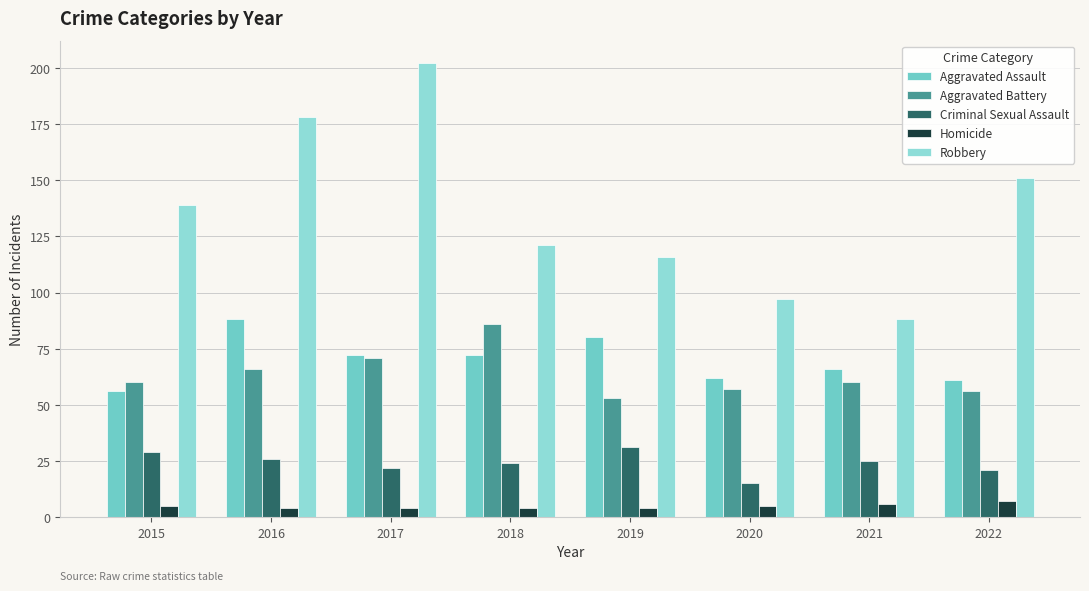

How many series are shown in this chart?

5